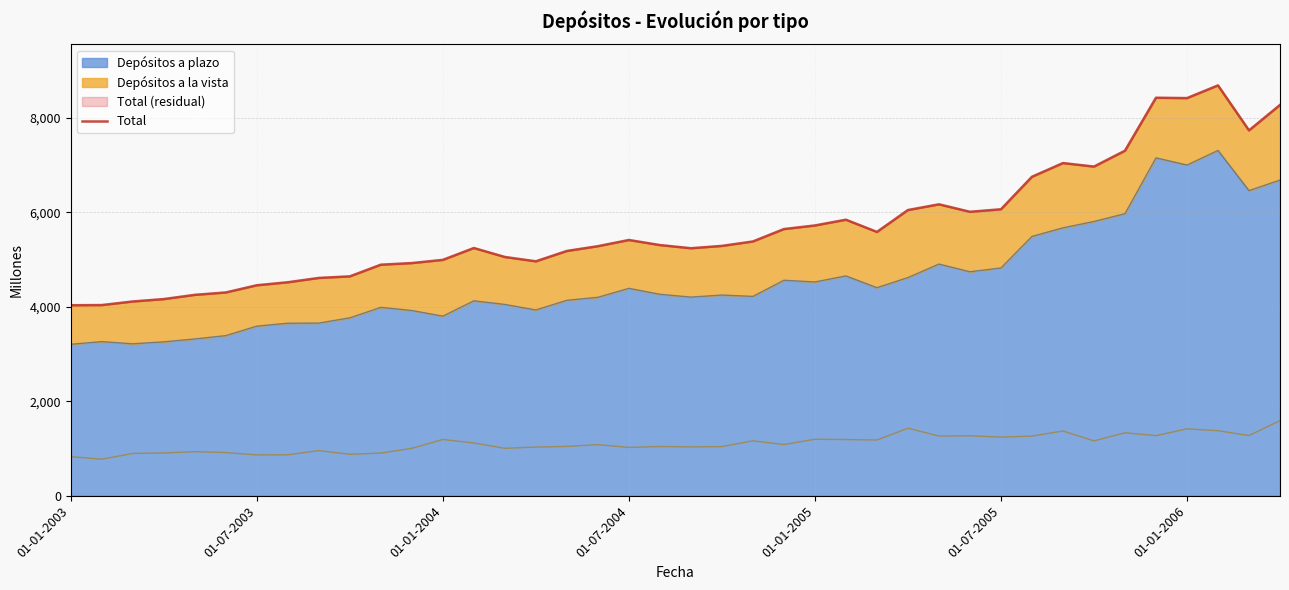

What is the lowest value of the Depósitos a plazo series?

3206.6